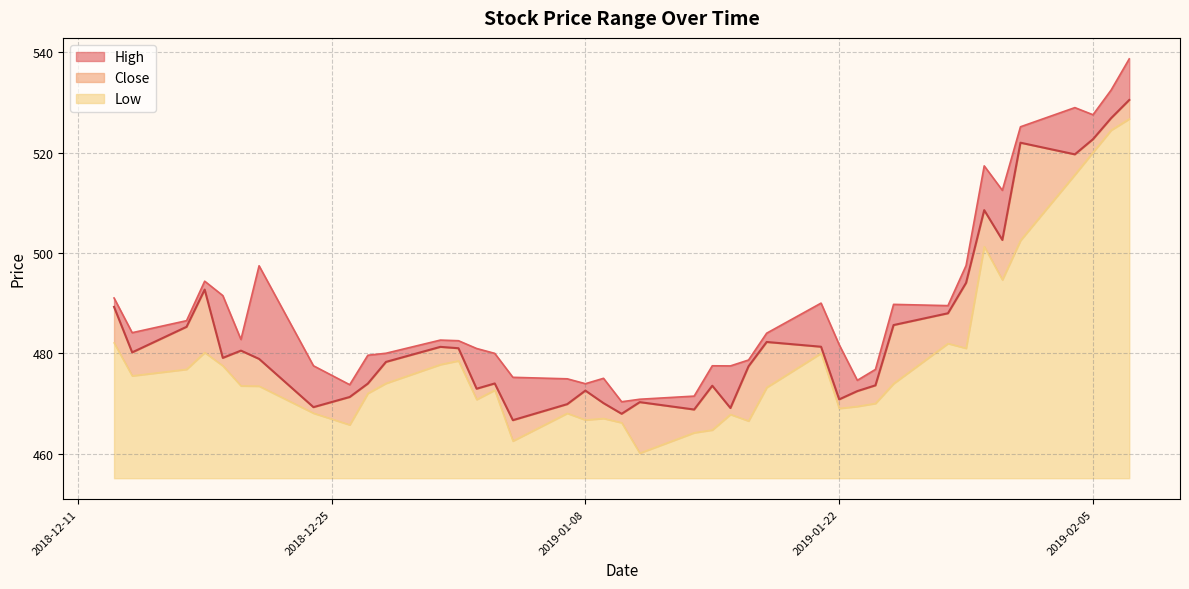

What is the difference between the High values at 2019-01-28 and 2019-02-05?

38.1